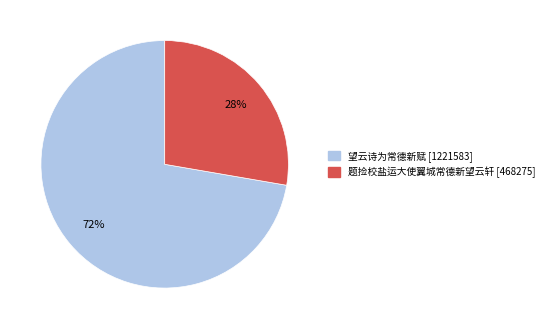

True or false: 望云诗为常德新赋 accounts for 72% of the total.

True